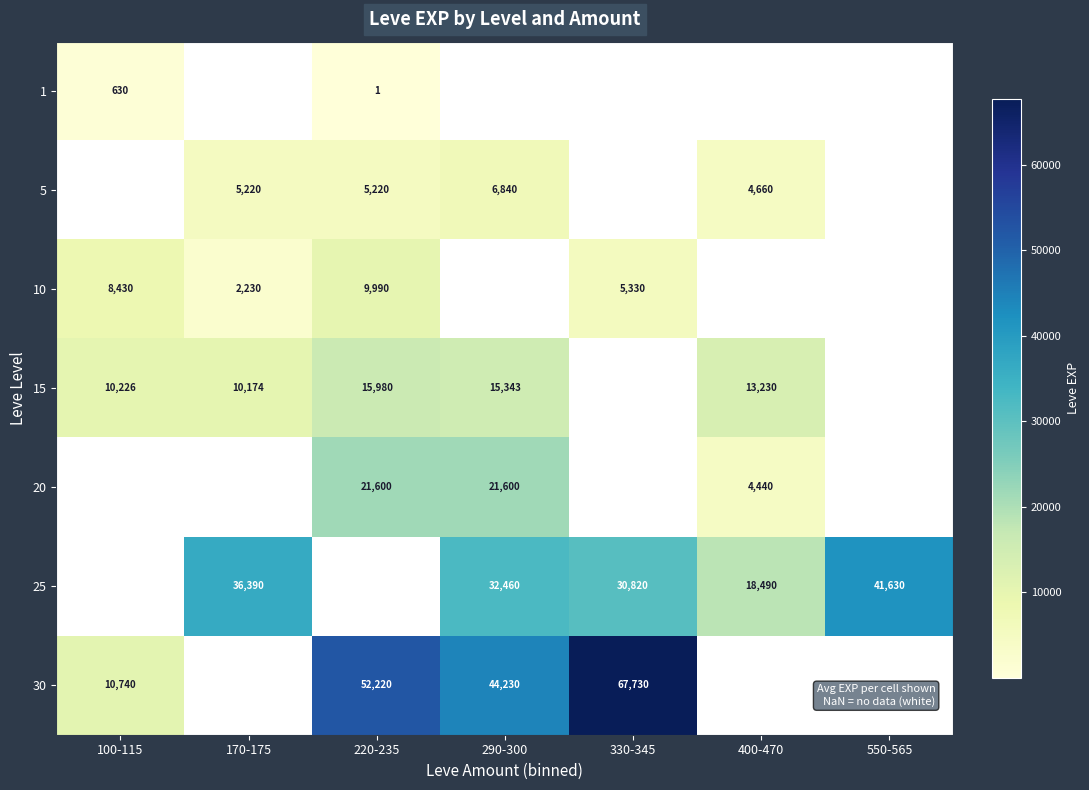

The value of 15 at 220-235 is 15980. True or false?

True